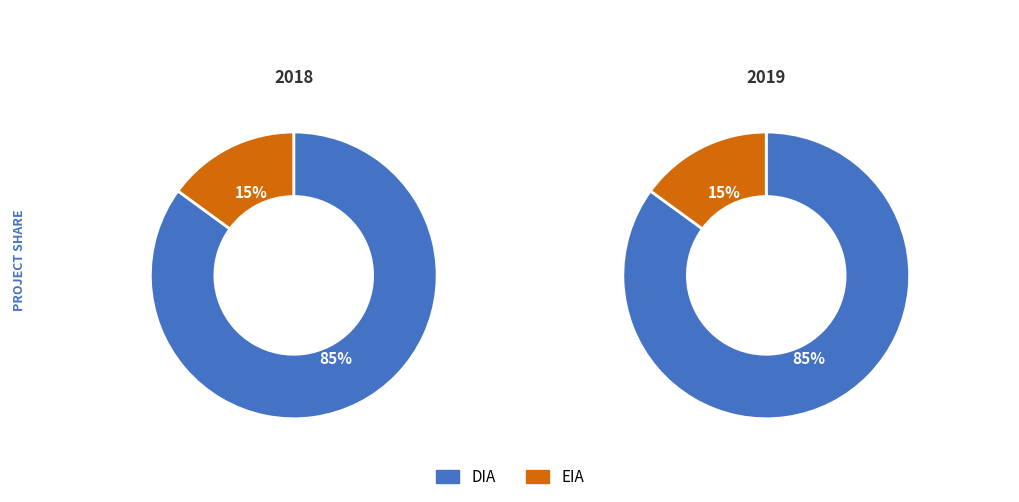

What is the smallest slice in the pie chart?

EIA